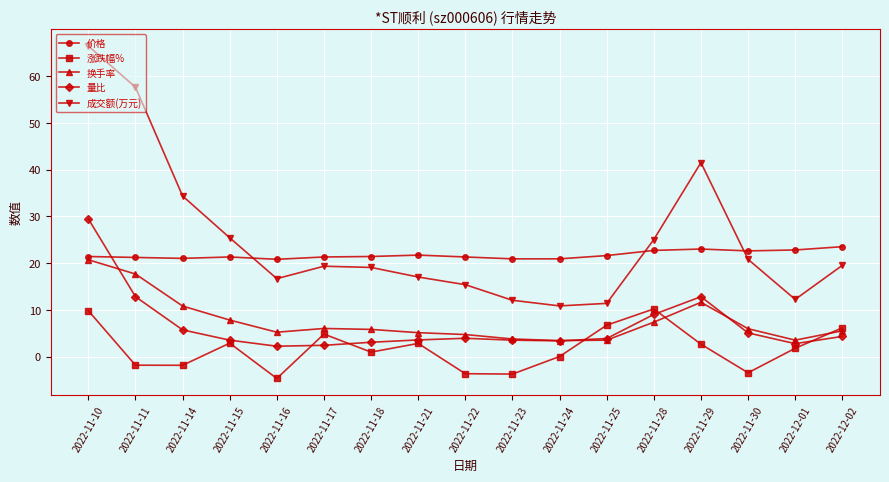

Is the value of 换手率 at 2022-11-21 greater than the value of 价格 at 2022-11-18?

No